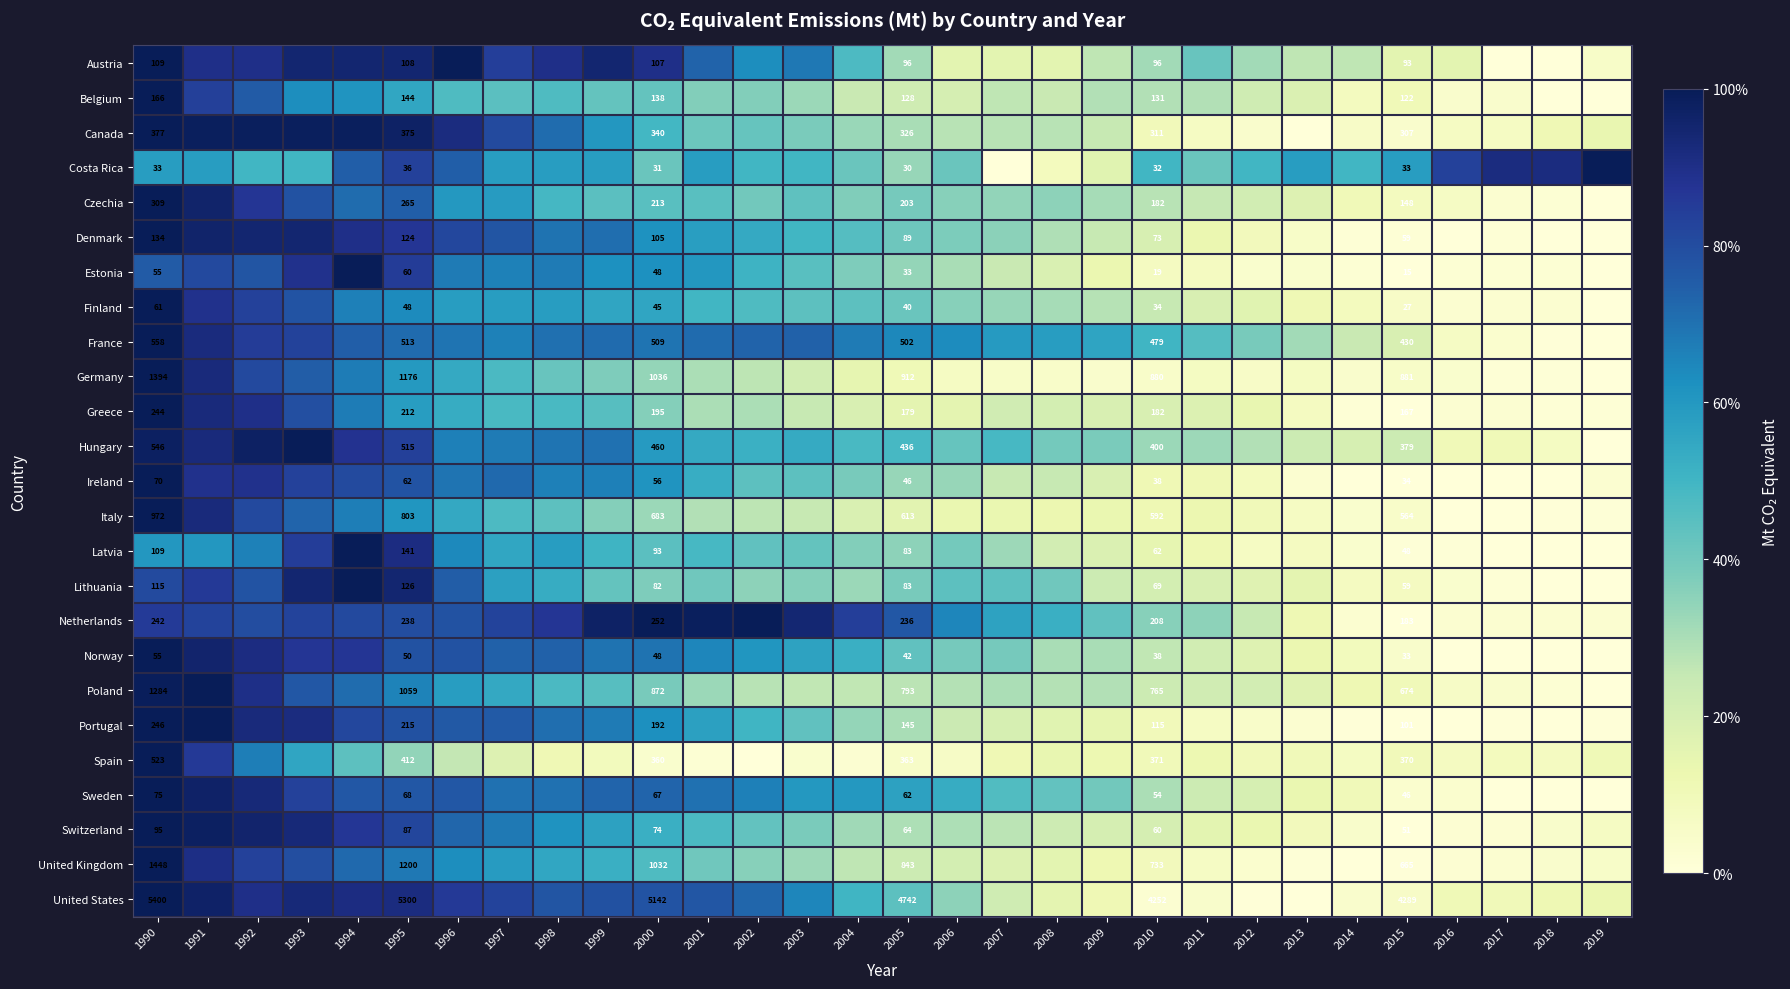

How many series are shown in this chart?

25